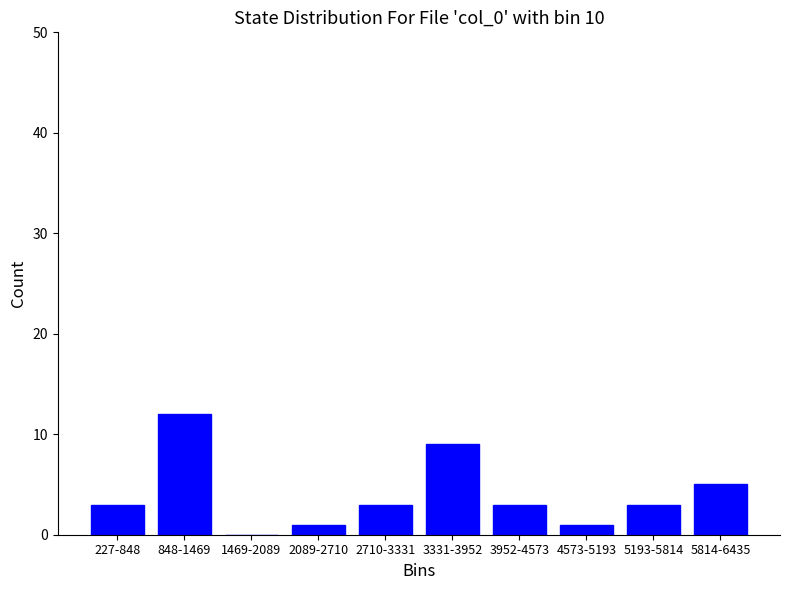

Reading left to right, list all the values displayed in this chart.

227-848=3	848-1469=12	1469-2089=0	2089-2710=1	2710-3331=3	3331-3952=9	3952-4573=3	4573-5193=1	5193-5814=3	5814-6435=5